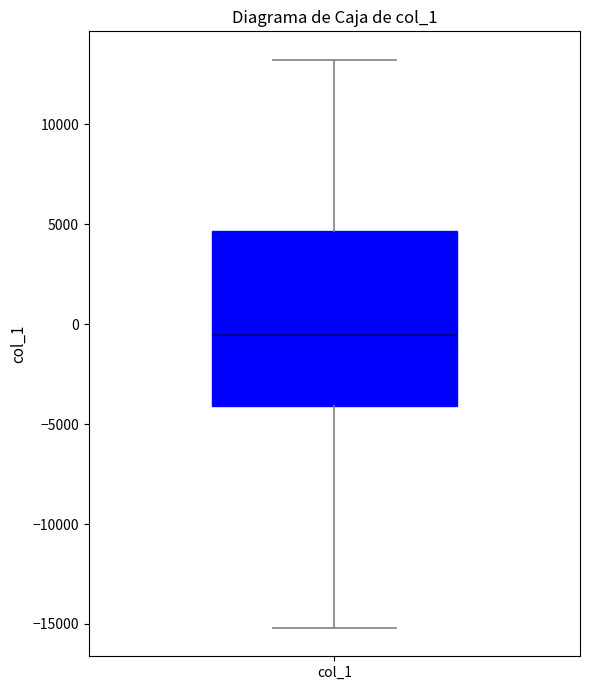

Where is the lower edge of the box for col_1 on the y-axis? The values are not printed on the chart, so give them approximately, as read against the axis.

-4000